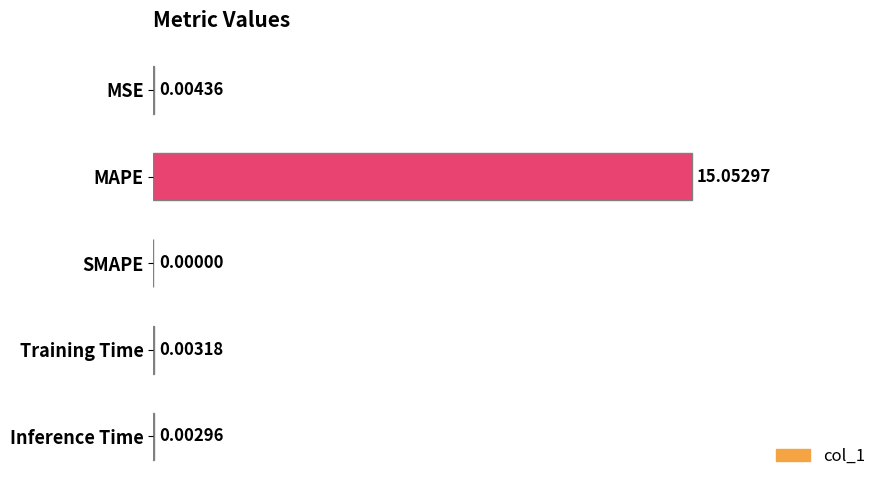

What is the sum of all values?

15.1